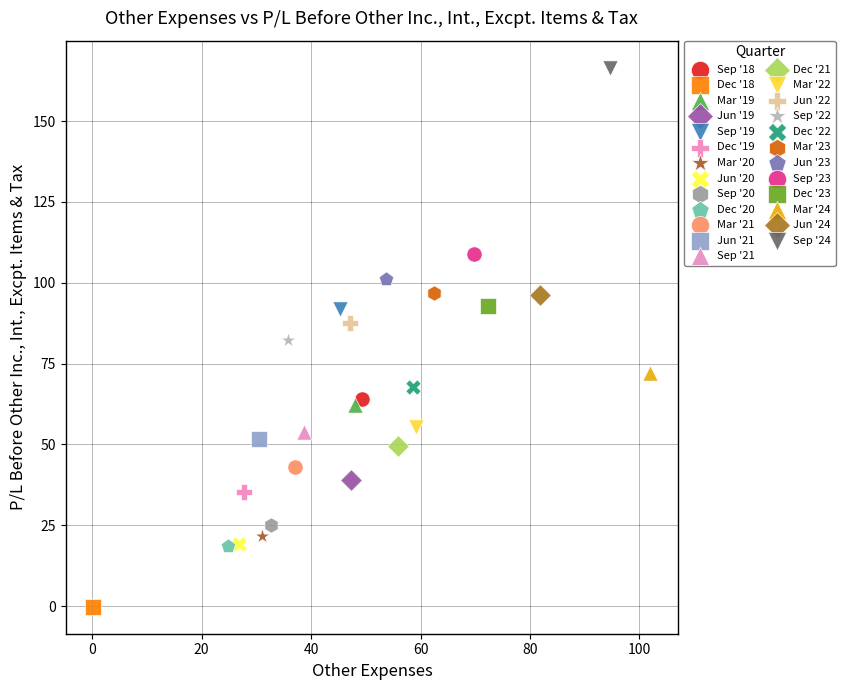

What are all the series names shown in the legend?

Sep '18, Dec '18, Mar '19, Jun '19, Sep '19, Dec '19, Mar '20, Jun '20, Sep '20, Dec '20, Mar '21, Jun '21, Sep '21, Dec '21, Mar '22, Jun '22, Sep '22, Dec '22, Mar '23, Jun '23, Sep '23, Dec '23, Mar '24, Jun '24, Sep '24